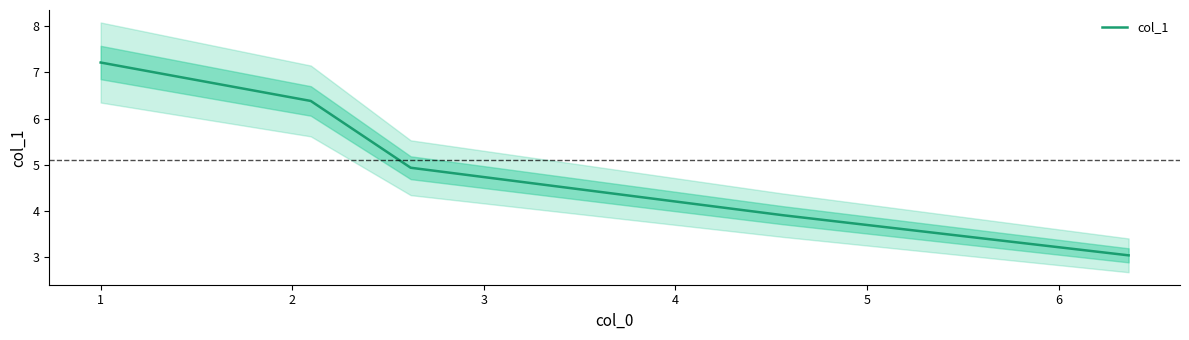

Is this an area chart (filled region under the line)?

No